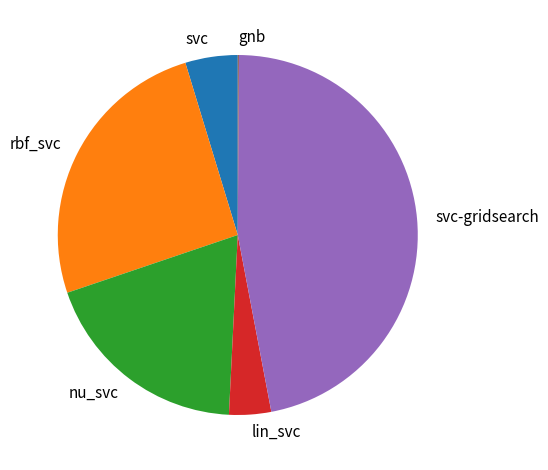

Which category has the biggest portion of the pie?

svc-gridsearch